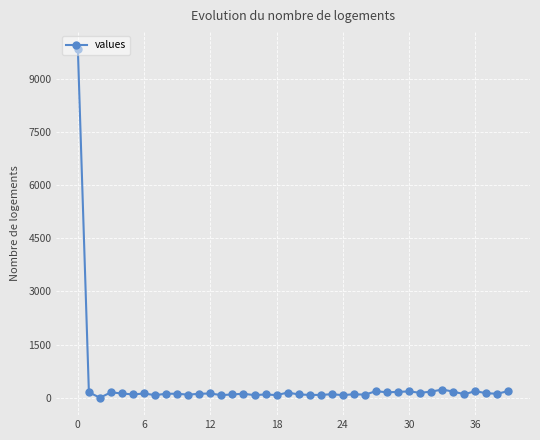

True or false: there are more than 0 points higher than both neighbors.

True